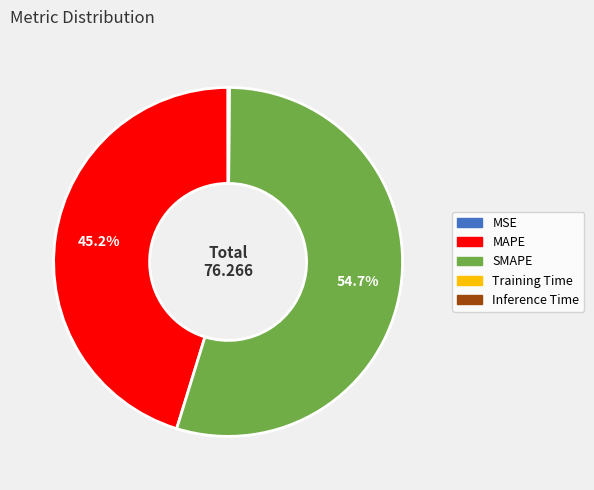

What is the largest slice in the pie chart?

SMAPE